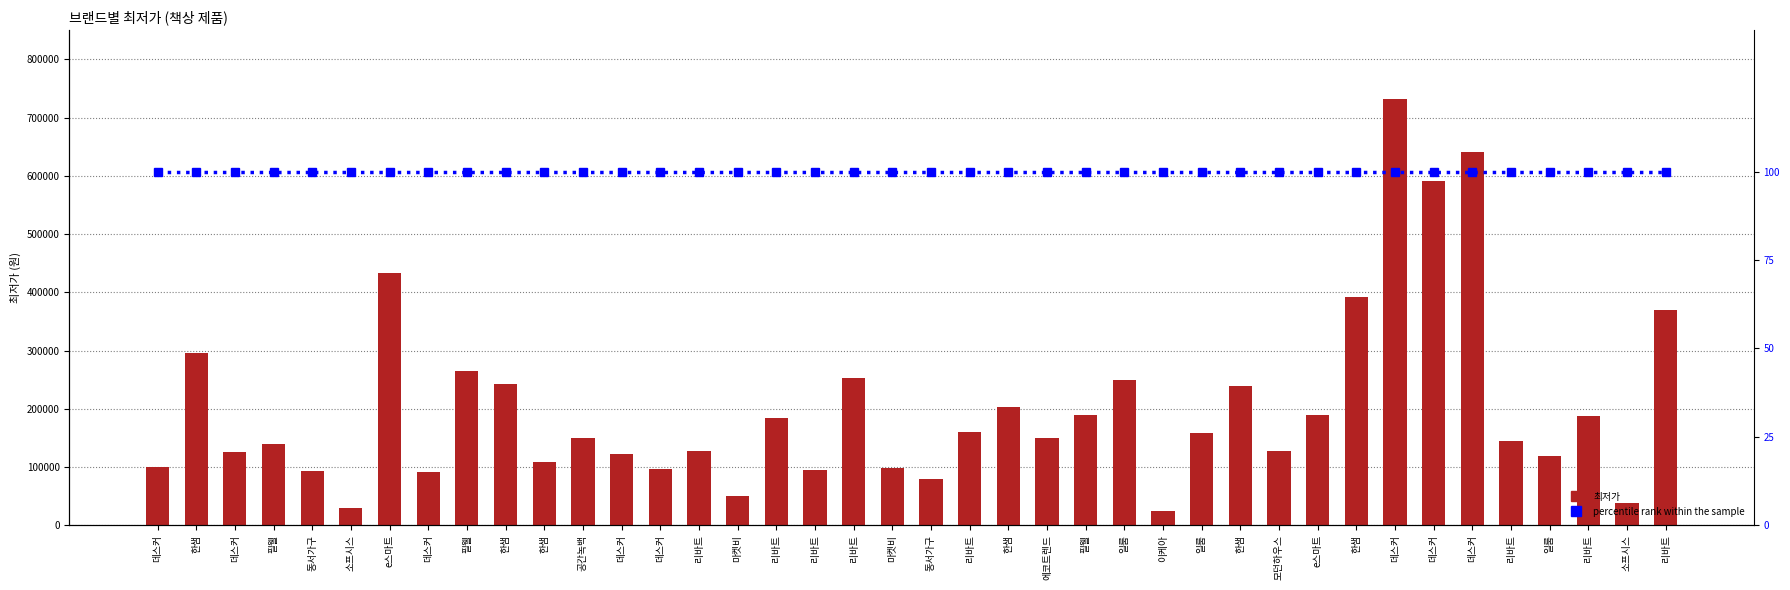

What is the label of the 17th bar from the right?

에코트렌드